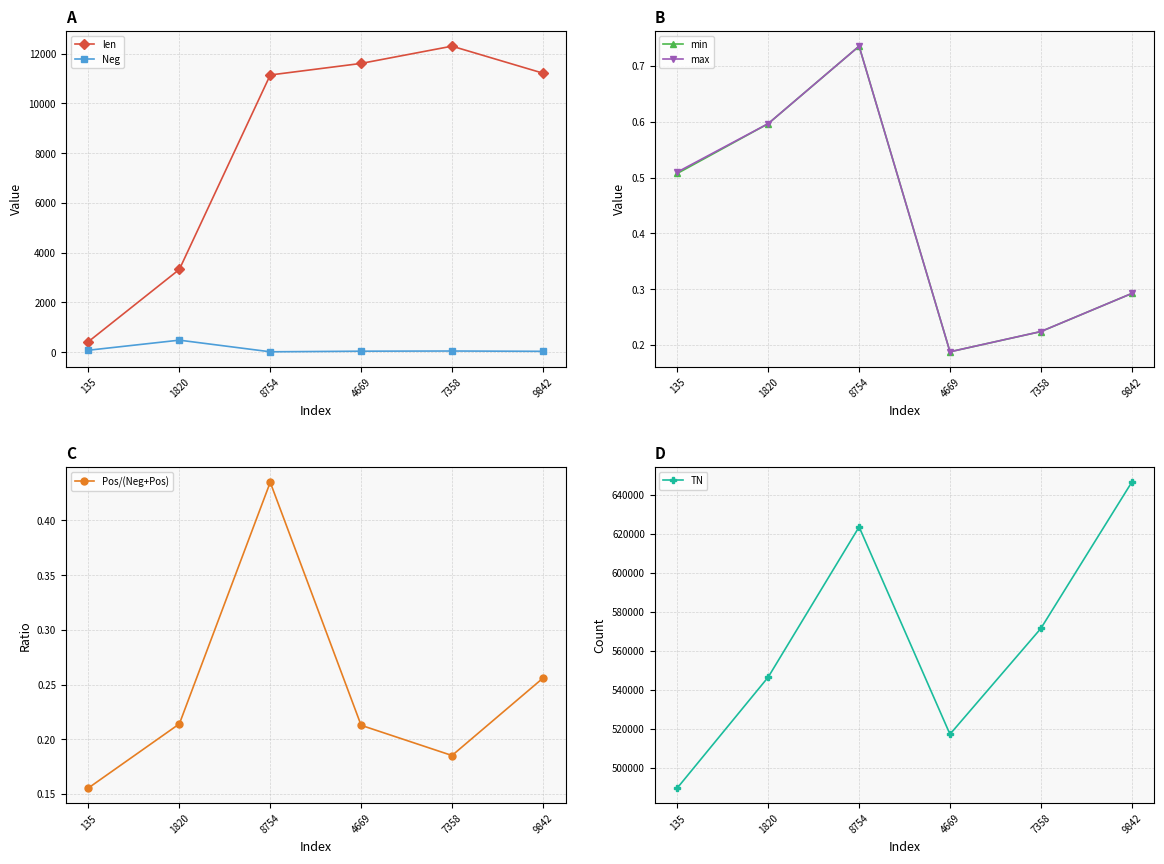

How many lines are shown in the chart?

6